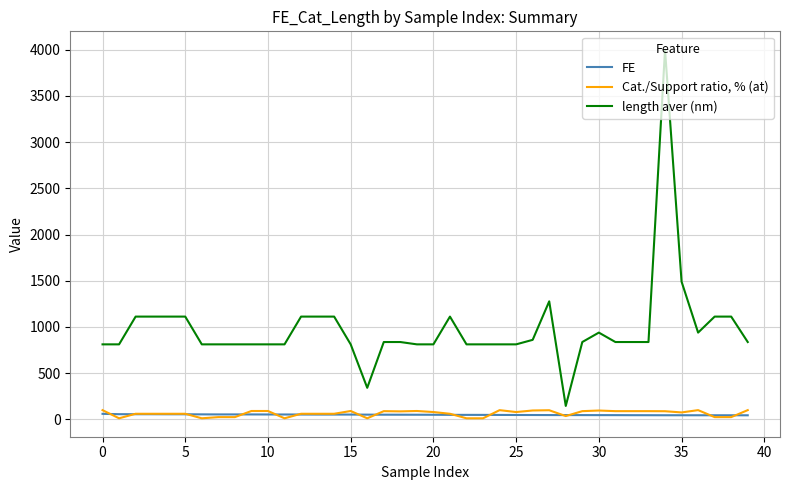

True or false: Cat./Support ratio, % (at) and length aver (nm) intersect in this chart.

False